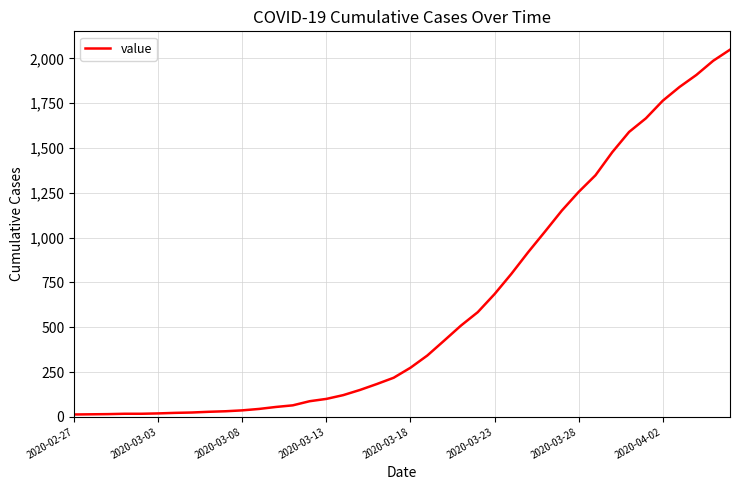

What is the minimum value shown in the chart?

13